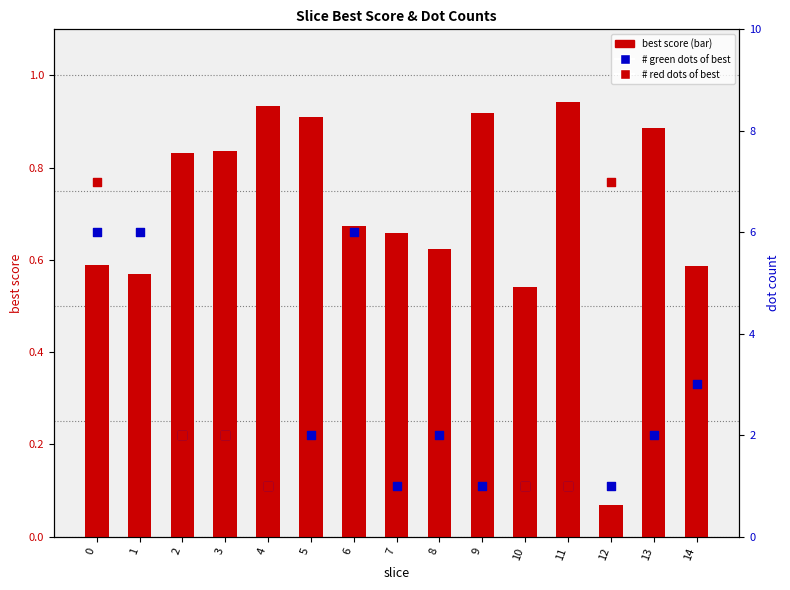

What are all the series names shown in the legend?

best score, # green dots of best, # red dots of best